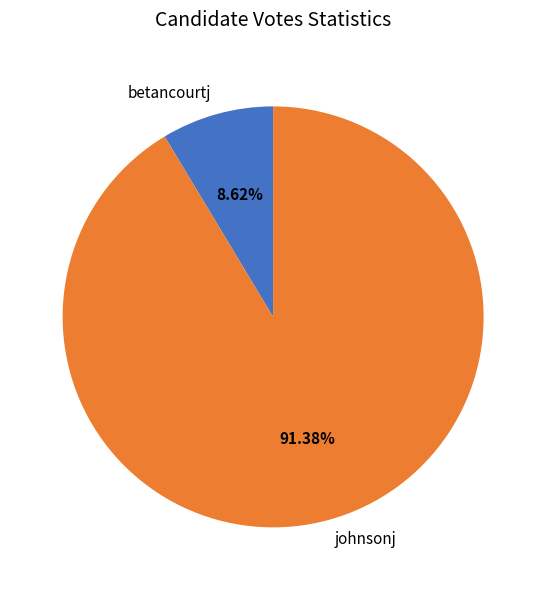

To the nearest percent, what is the average slice percentage?

50%